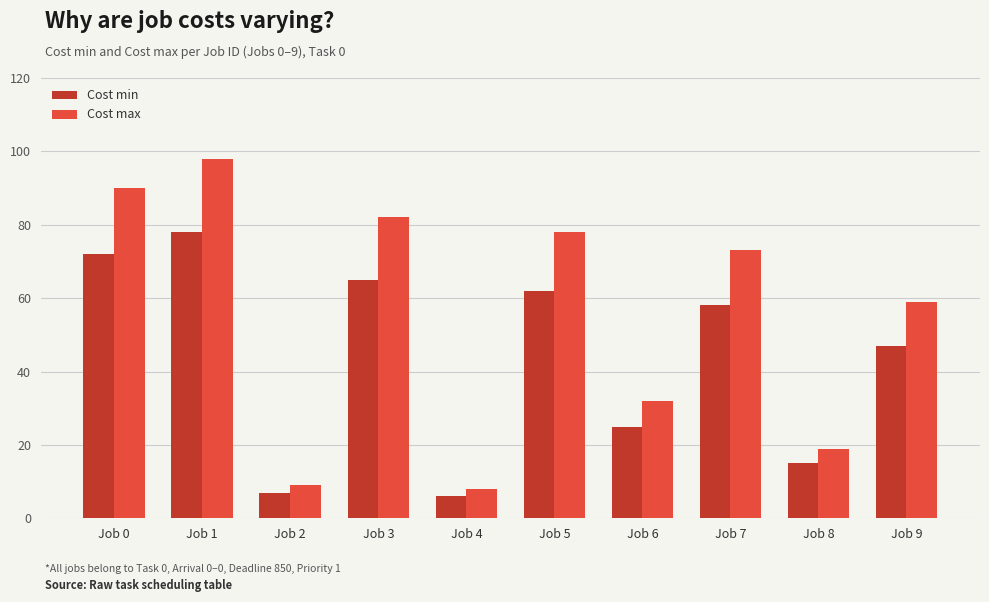

What is the spread (max minus min) of values at Job 3?

17